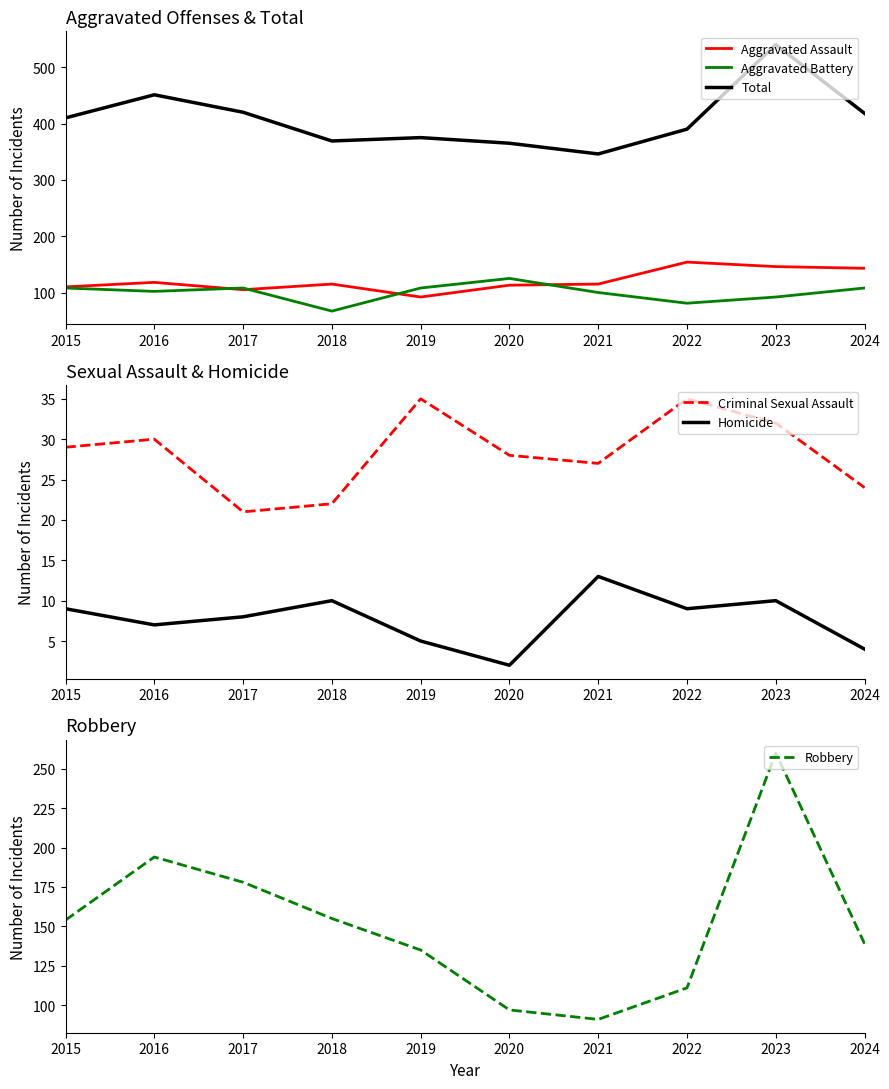

True or false: Total has more than 2 interior local peaks.

True